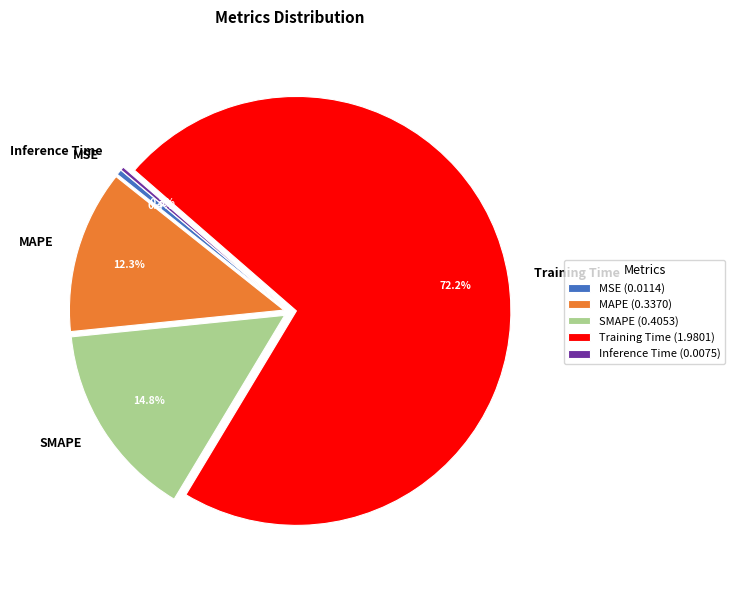

Is Training Time the majority of the pie?

Yes